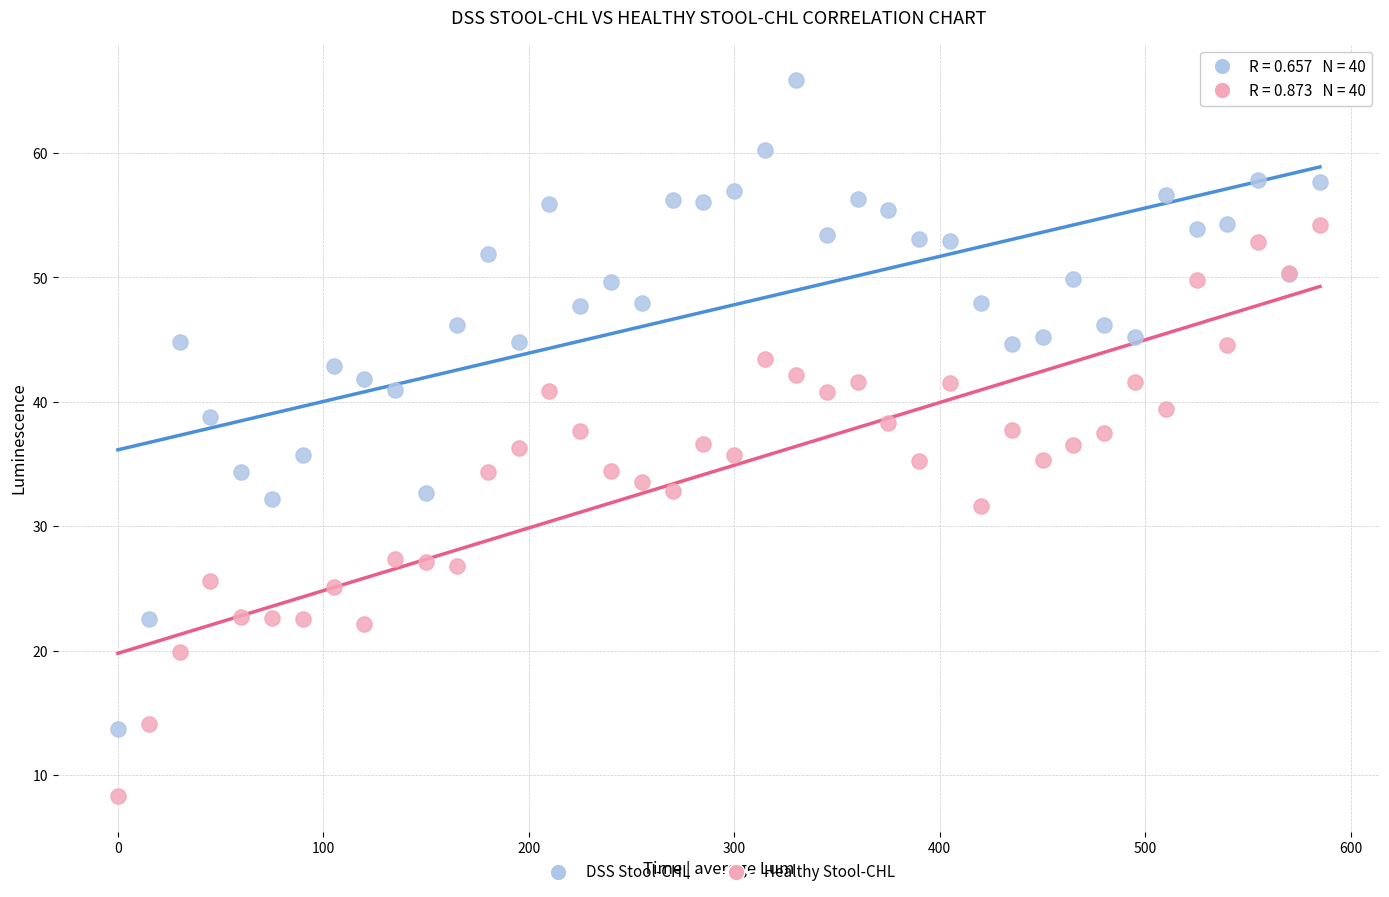

Which series reaches the maximum Y coordinate?

DSS Stool-CHL